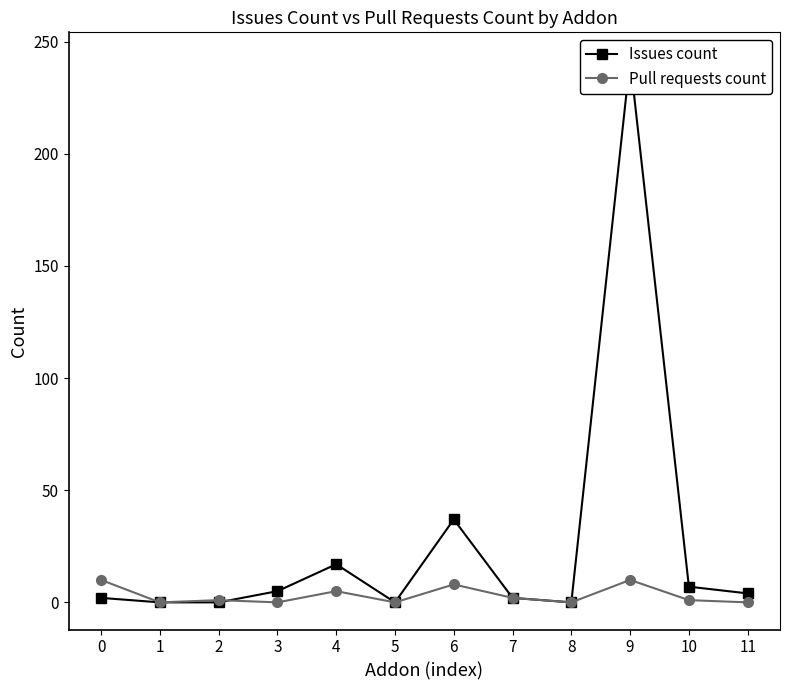

Rank the series at 6 from lowest to highest value.

Pull requests count, Issues count